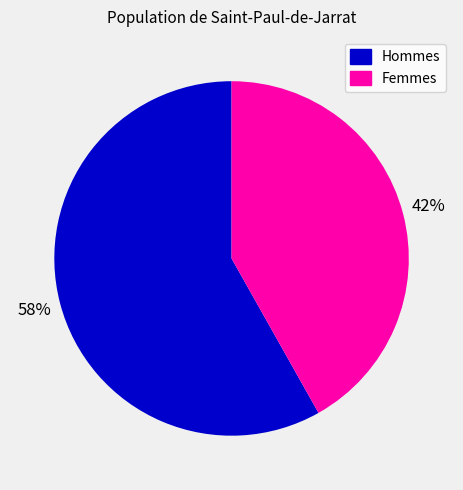

Which category accounts for the majority?

Hommes